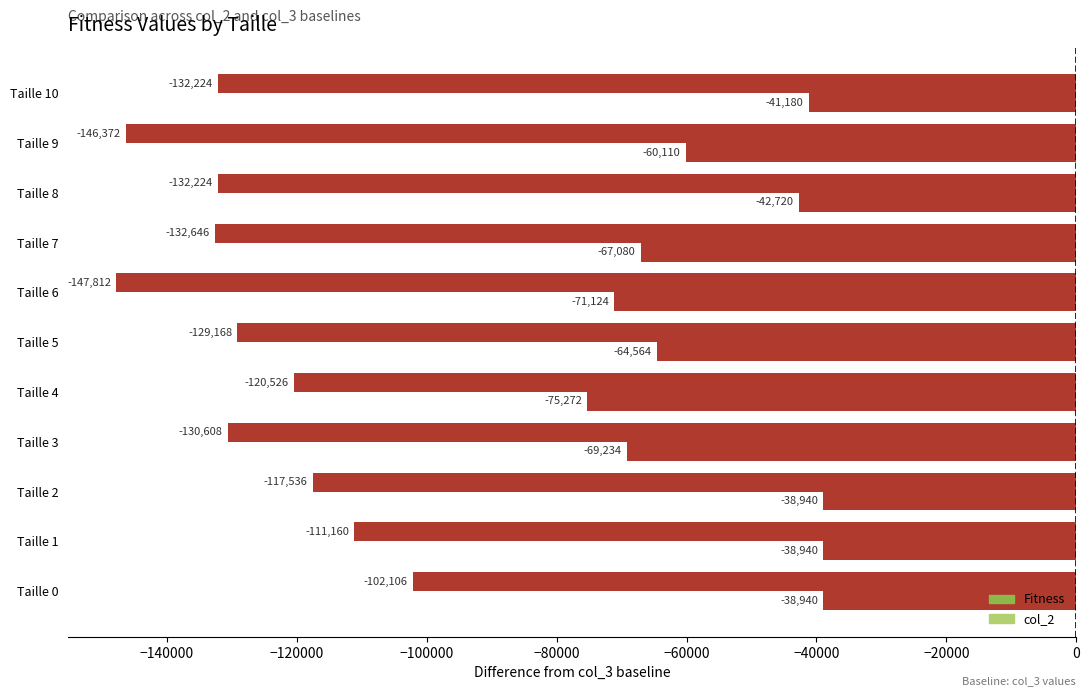

What is the value of the col_2 bar at the 11th from the left?

-41180